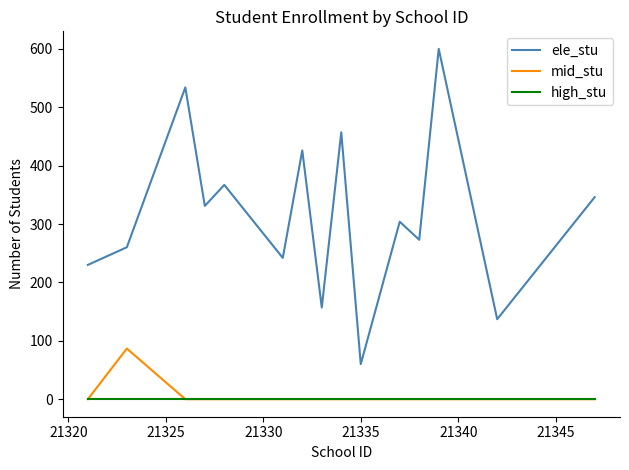

What is the maximum value shown in the chart?

600.0